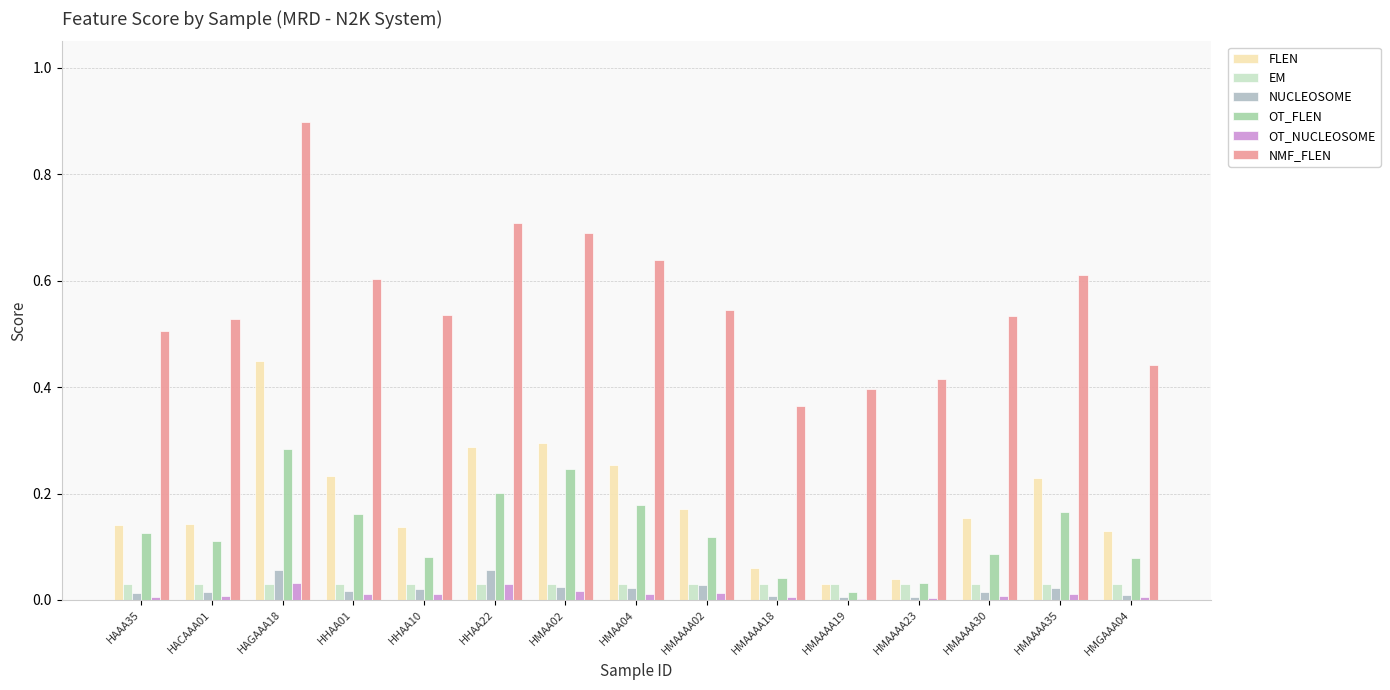

The EM series shows 0.0 at HMAAAA23. True or false?

False